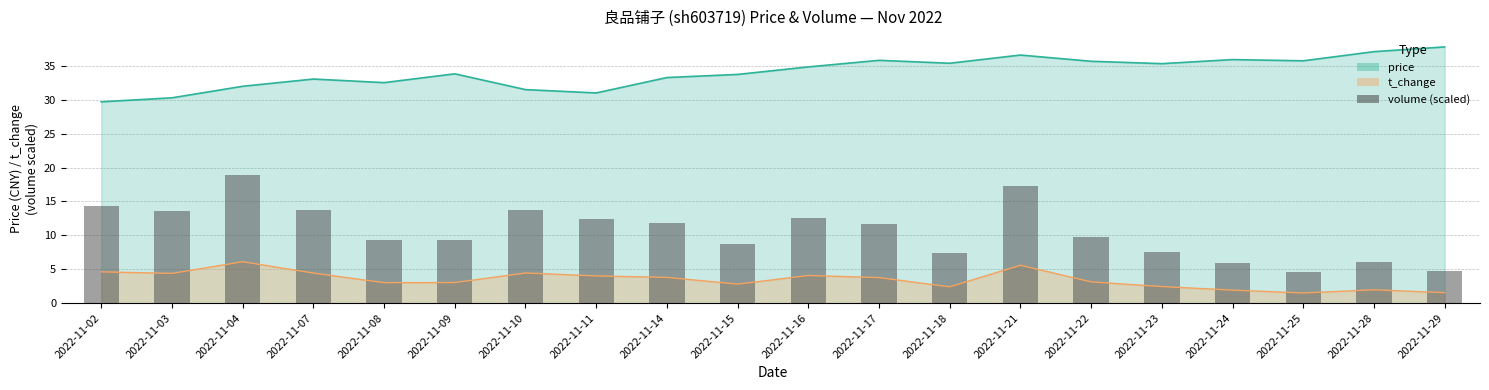

What is the sum of all values?

213.2